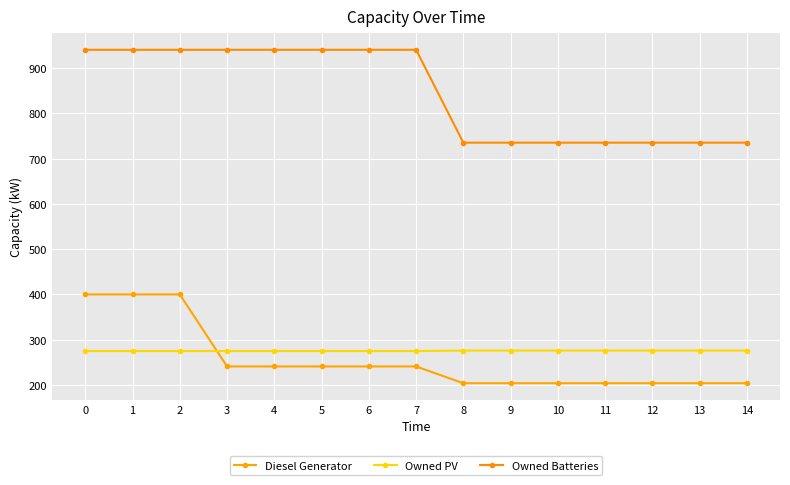

What is the value of the Owned Batteries point at the 14th from the left?

735